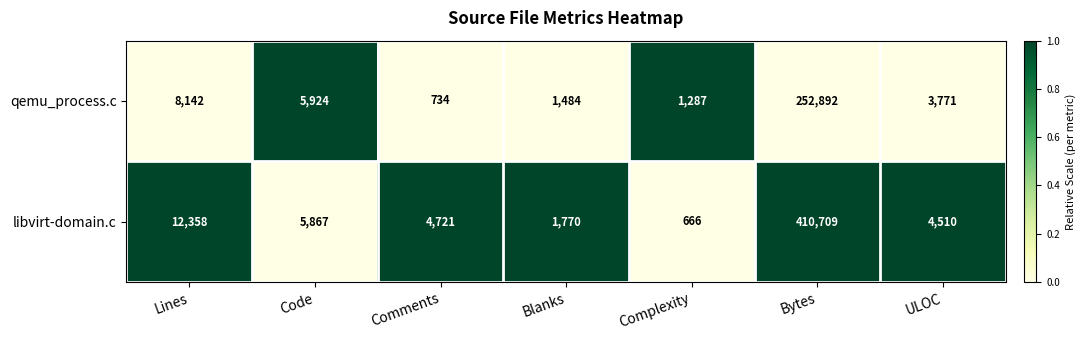

Is it true that libvirt-domain.c equals 666 at Complexity?

True